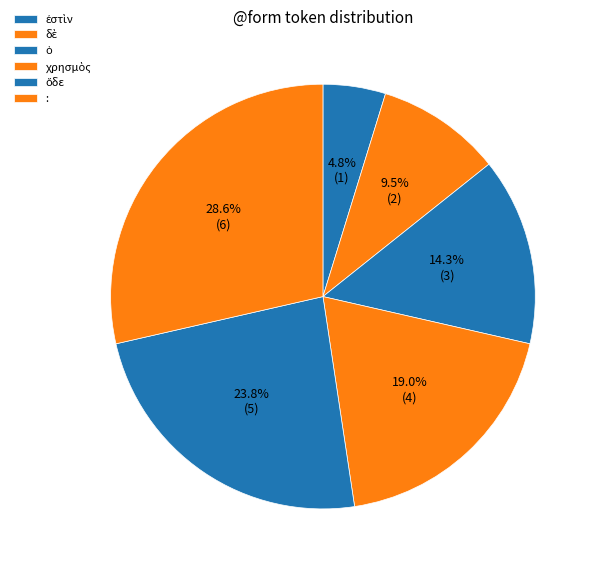

How many slices are in this pie chart?

6